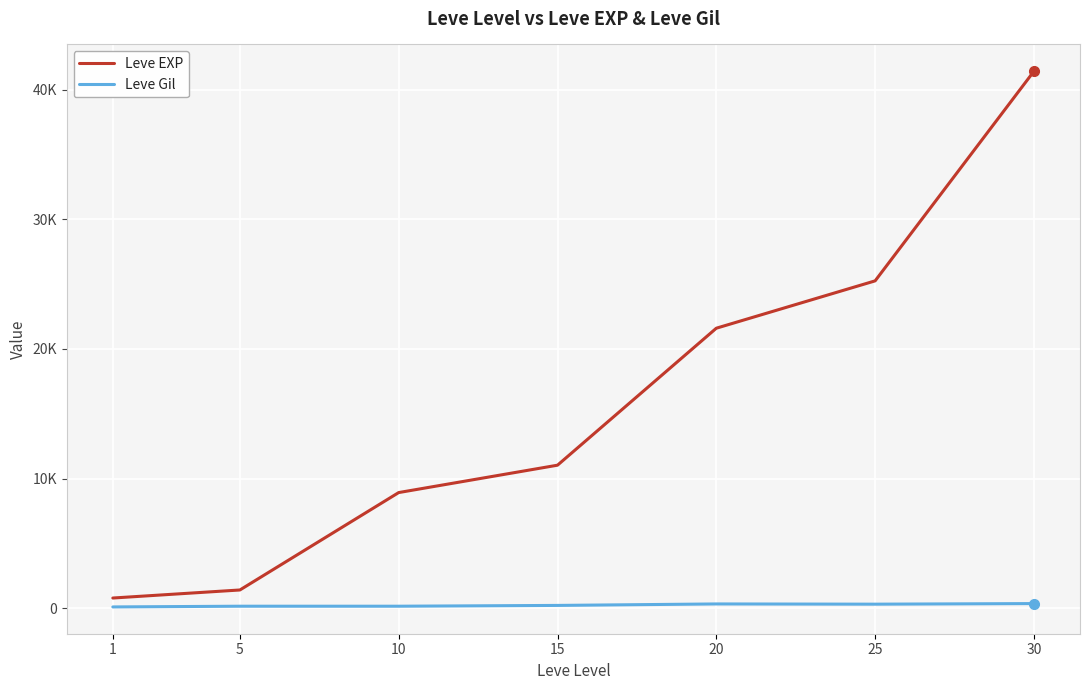

The Leve EXP series shows 2065 at 5. True or false?

False